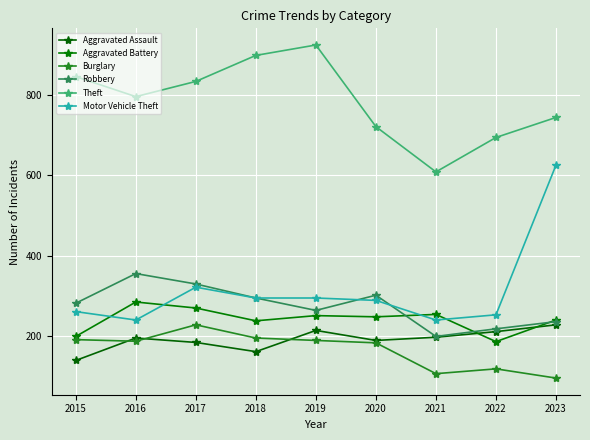

Which series has the widest spread of values?

Motor Vehicle Theft